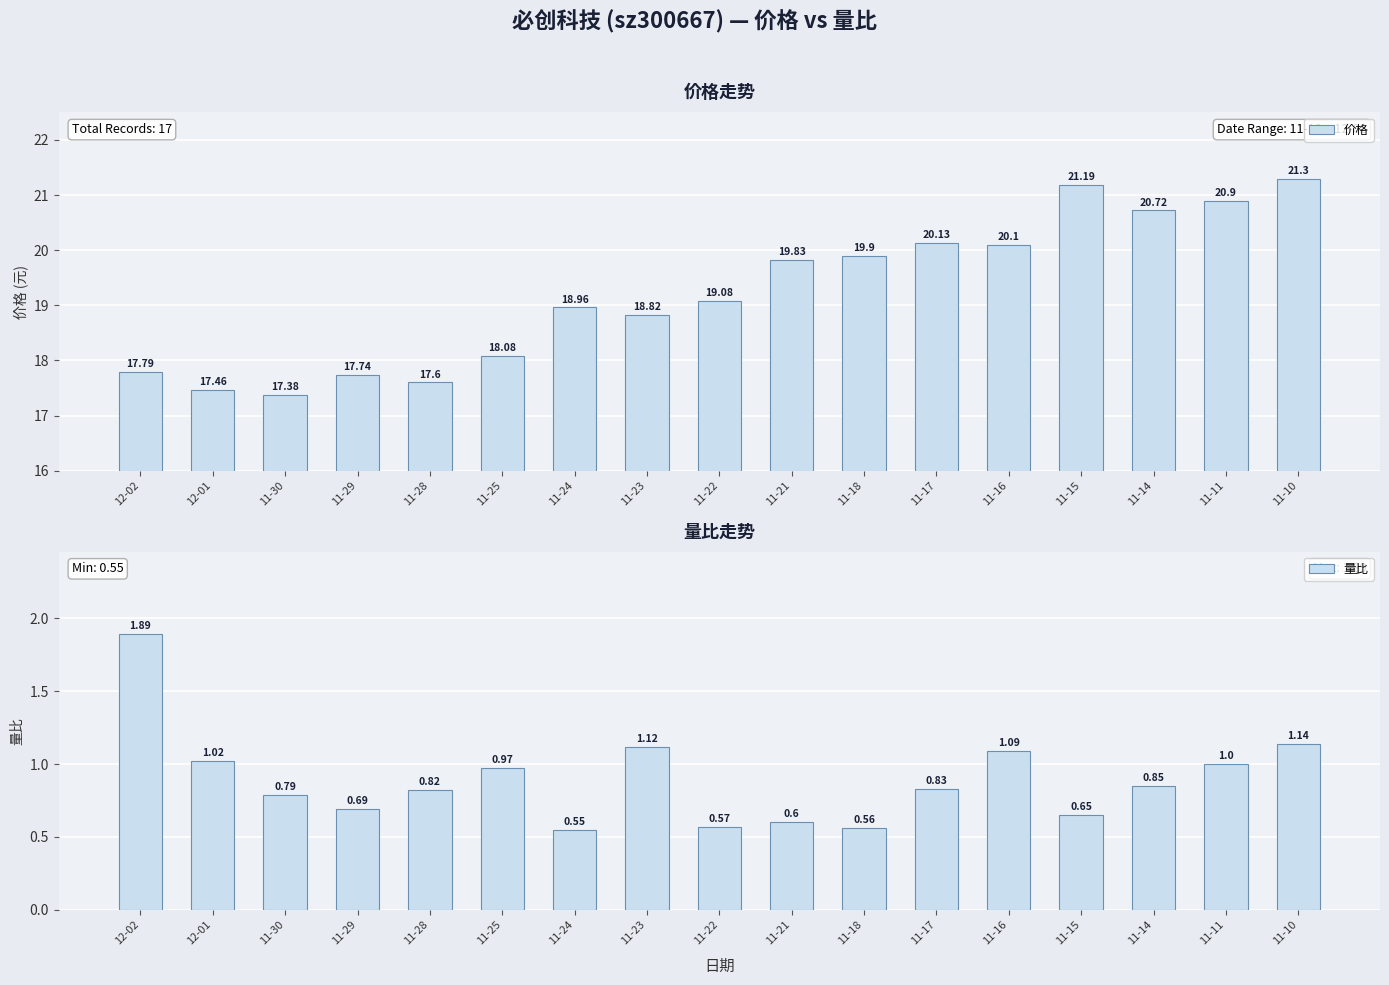

Reading left to right, extract all data points from this chart.

价格: 12-02=17.8	12-01=17.5	11-30=17.4	11-29=17.7	11-28=17.6	11-25=18.1	11-24=19.0	11-23=18.8	11-22=19.1	11-21=19.8	11-18=19.9	11-17=20.1	11-16=20.1	11-15=21.2	11-14=20.7	11-11=20.9	11-10=21.3
量比: 12-02=1.9	12-01=1.0	11-30=0.8	11-29=0.7	11-28=0.8	11-25=1.0	11-24=0.6	11-23=1.1	11-22=0.6	11-21=0.6	11-18=0.6	11-17=0.8	11-16=1.1	11-15=0.7	11-14=0.8	11-11=1.0	11-10=1.1